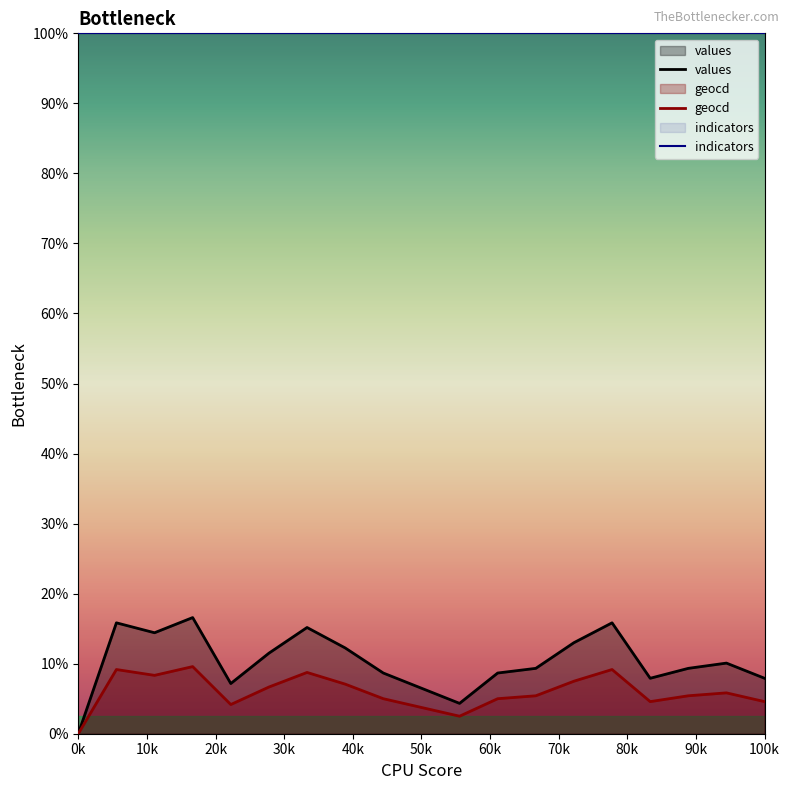

How many interior local peaks does the values series have?

5